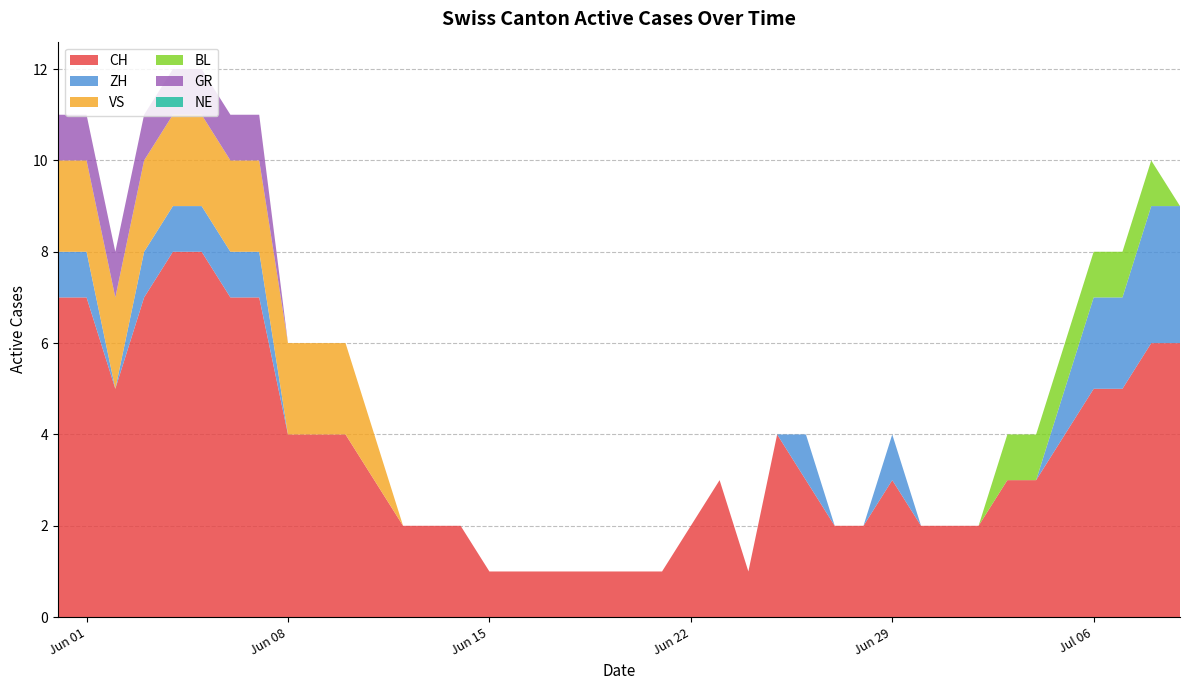

What is the highest value of the CH series?

8